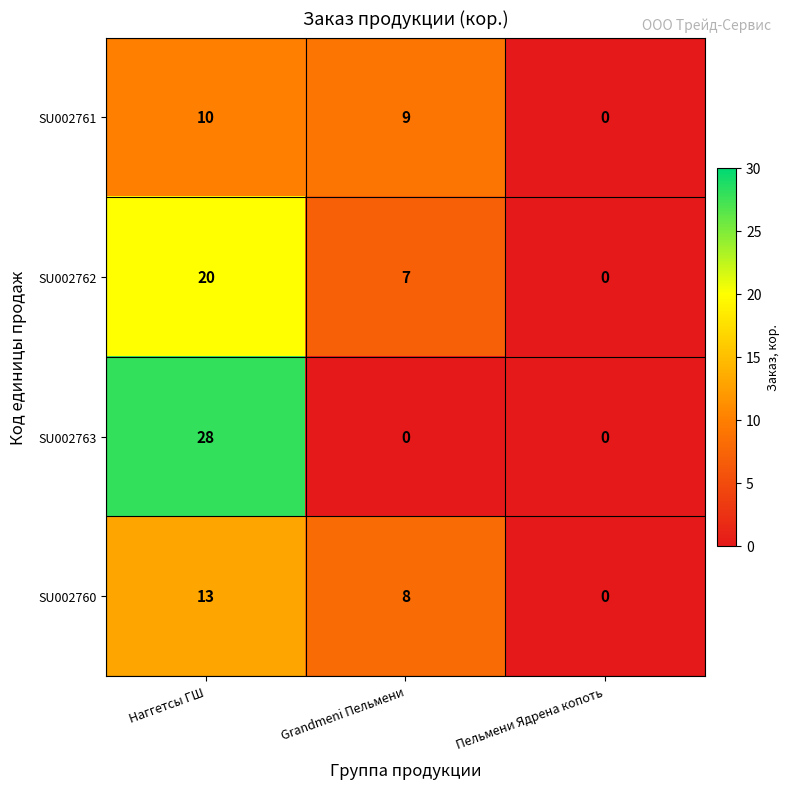

Which series has the largest range (max minus min)?

SU002763